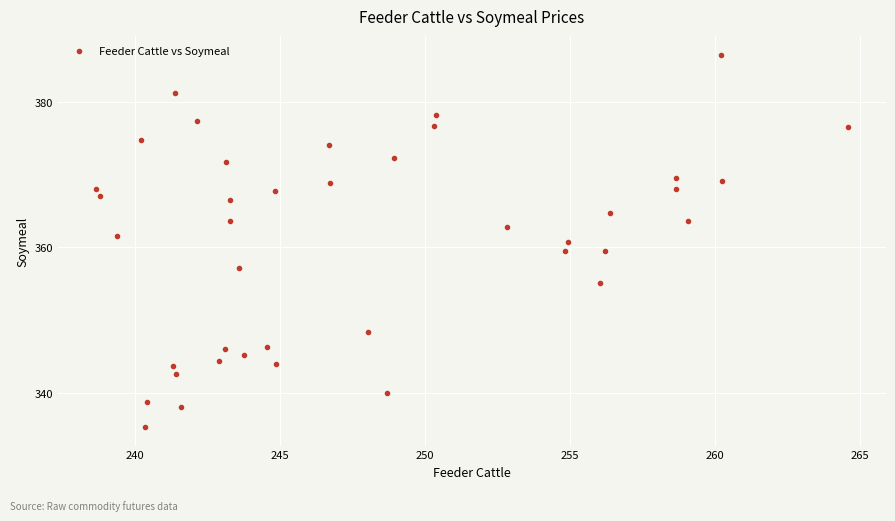

What is the range of X values (max minus min)?

26.0